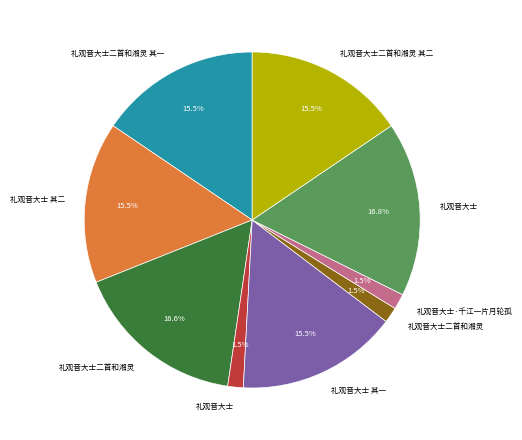

Does any single category account for the majority?

No